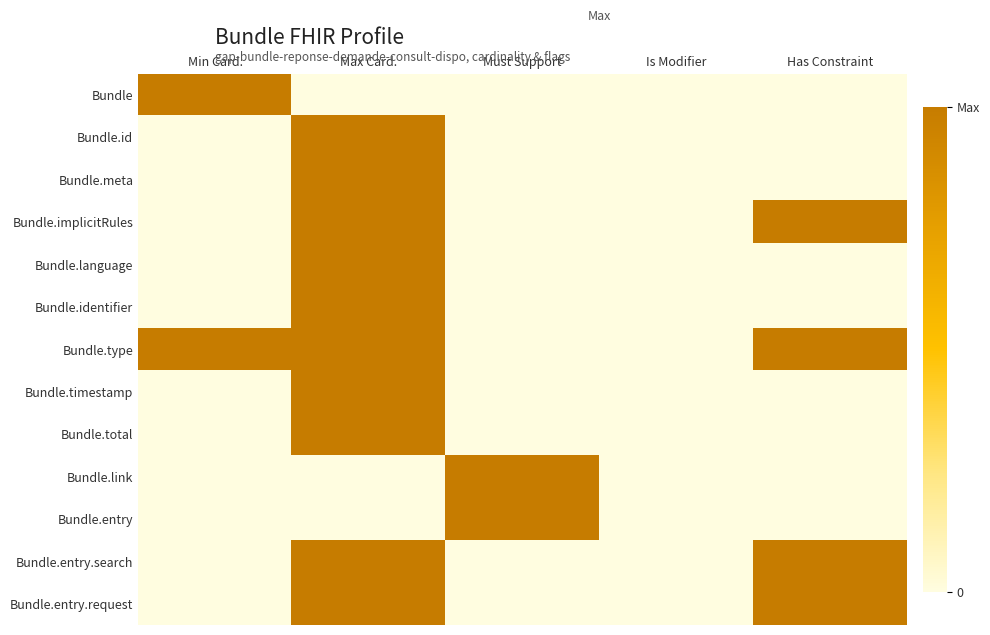

Which label corresponds to the smallest value in the chart?

Max Card.